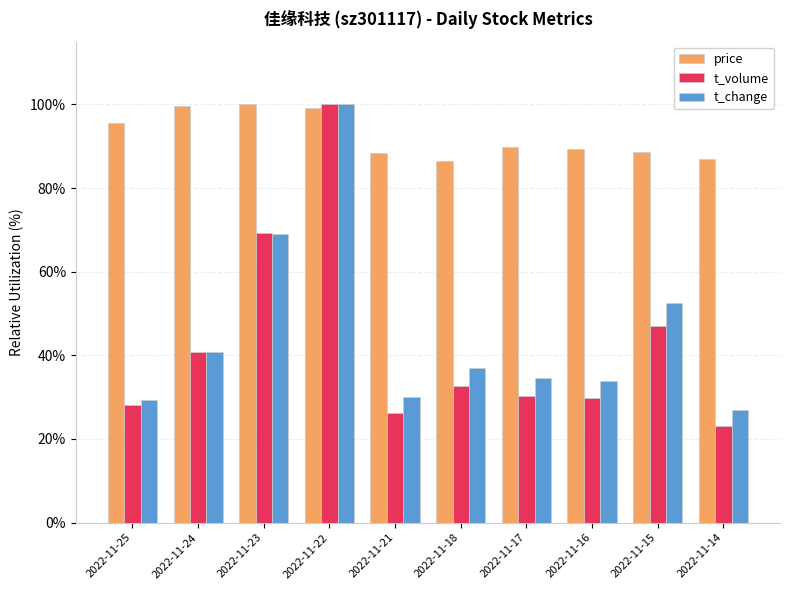

What is the difference between the maximum and minimum values in the price series?

13.5